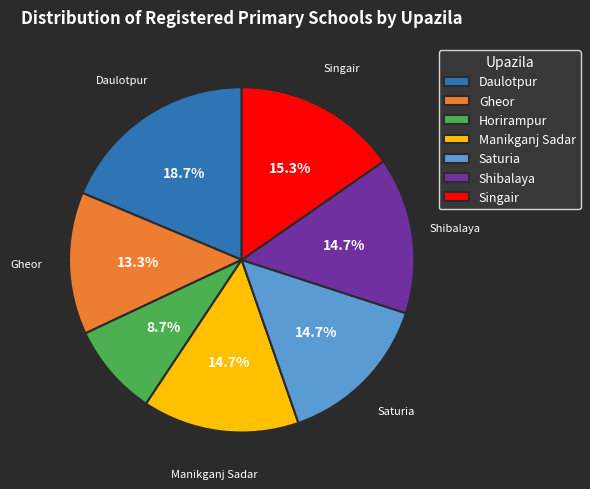

Does any single category account for the majority?

No